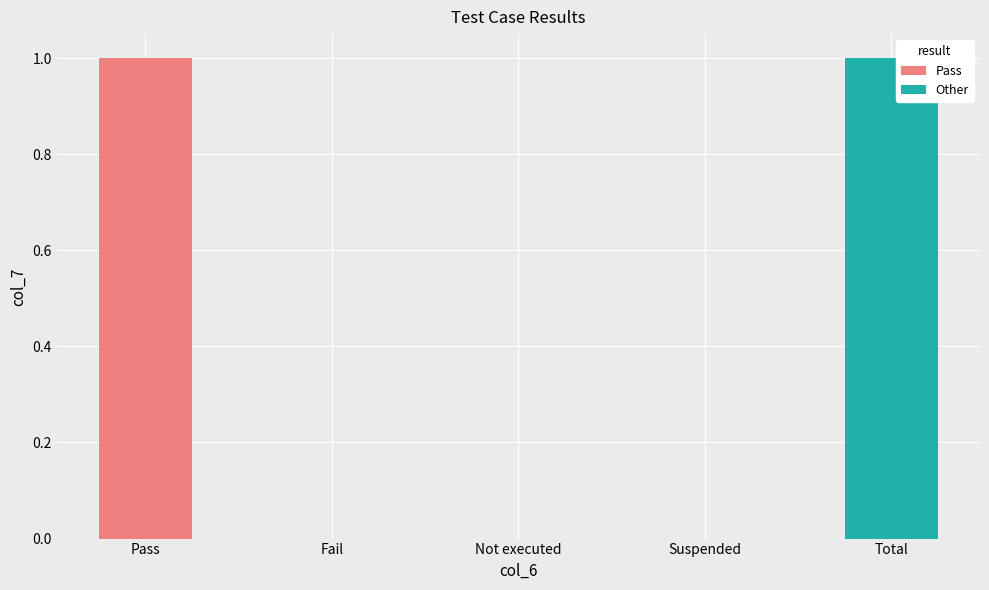

True or false: the data shows 0 at Not executed.

False